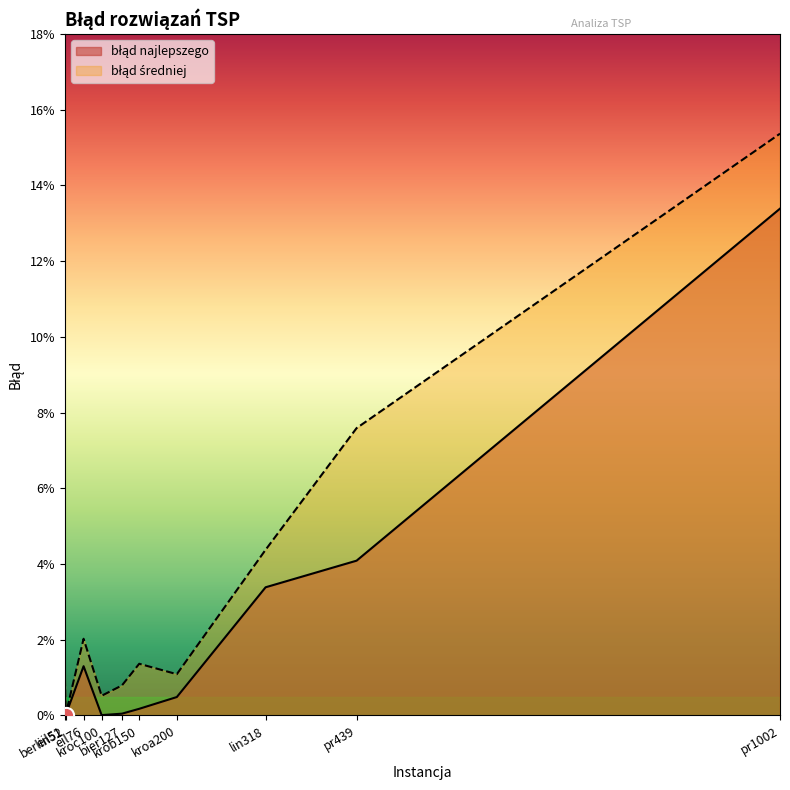

Which series contains the highest Y value?

błąd średniej